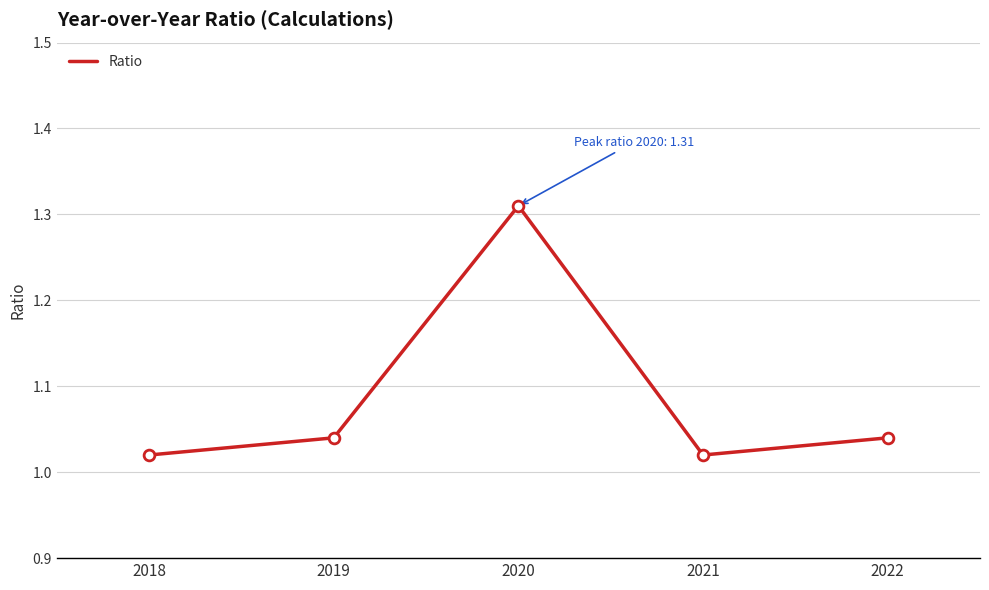

What is the ratio of the value at 2022 to the value at 2020?

0.8